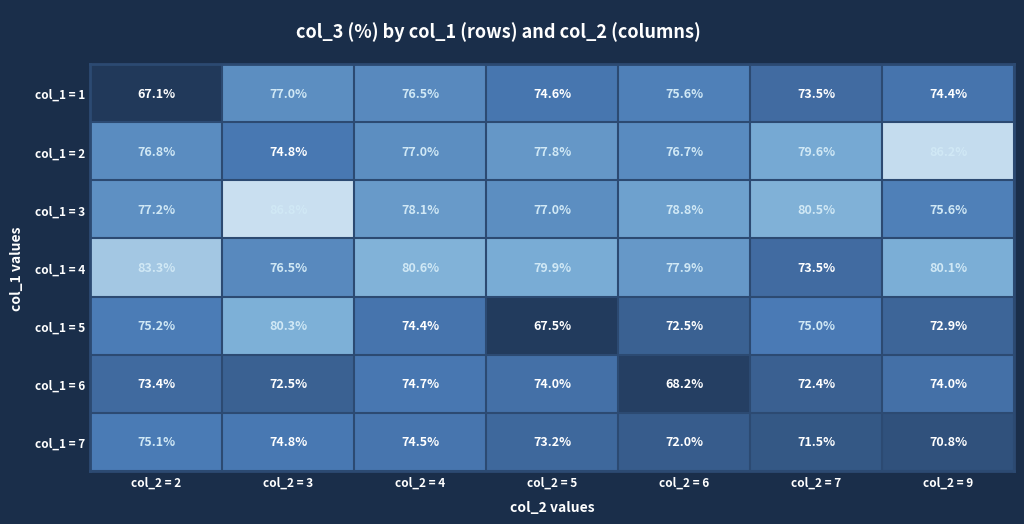

At which category is the sum across all series the highest?

col_2 = 3